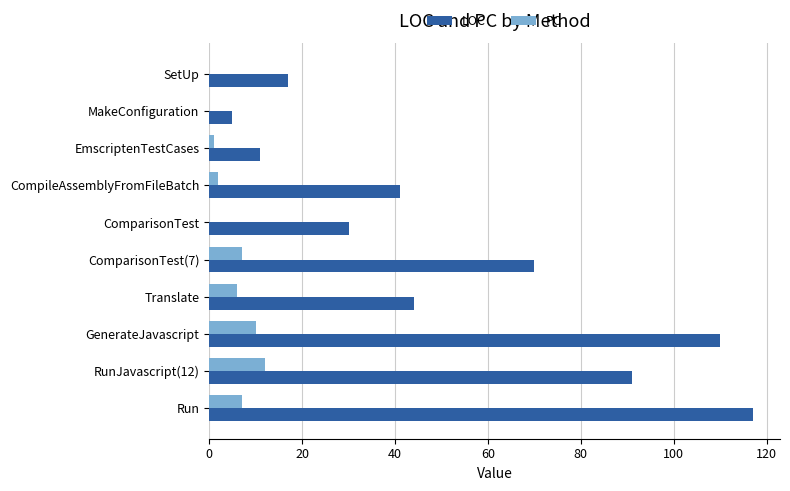

What is the approximate value of LOC at MakeConfiguration?

5